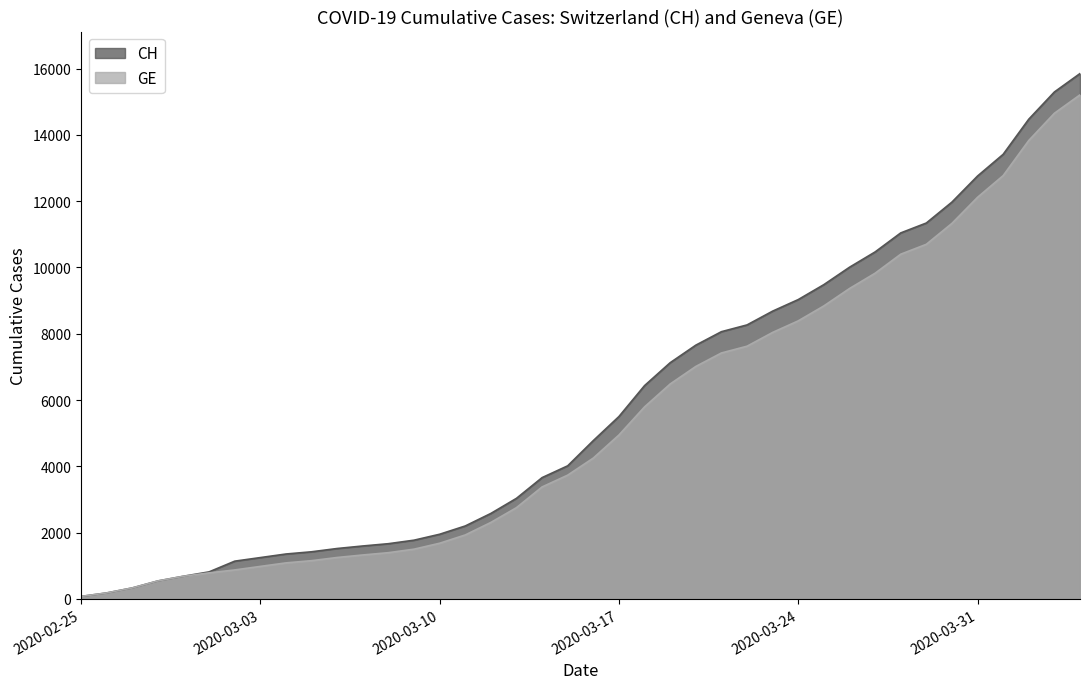

Which series has the largest range (max minus min)?

CH